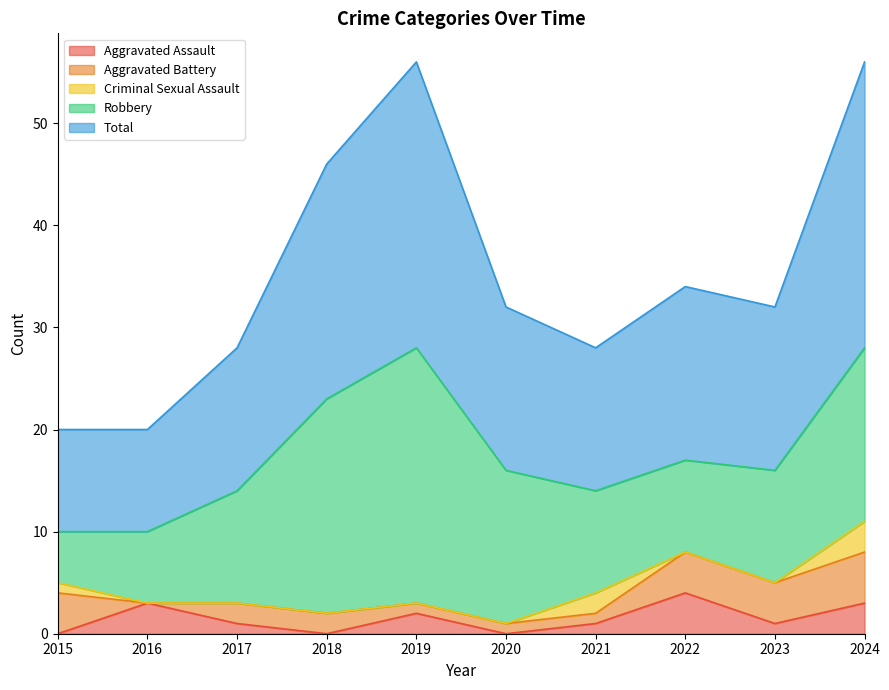

What is the spread (max minus min) of values at 2023?

16